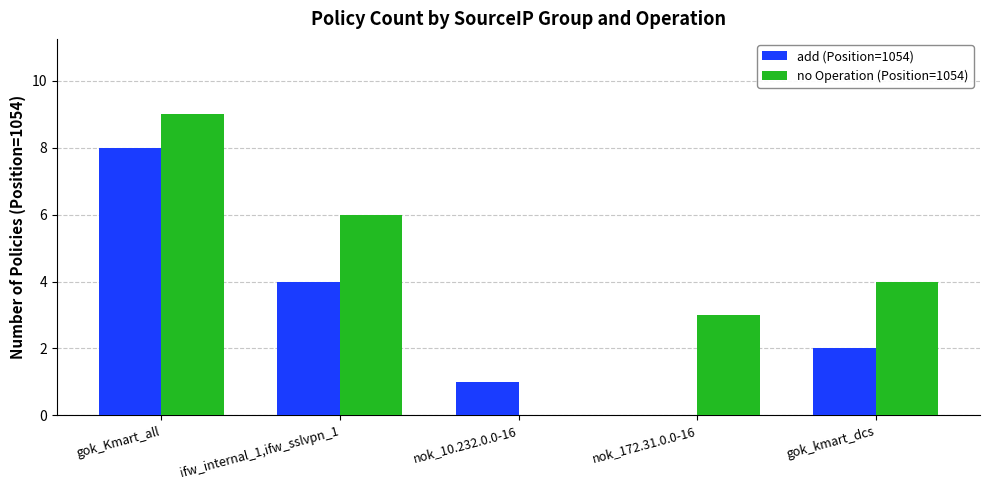

Reading right to left, what are all the values shown in this chart?

add (Position=1054): gok_kmart_dcs=2	nok_172.31.0.0-16=0	nok_10.232.0.0-16=1	ifw_internal_1,ifw_sslvpn_1=4	gok_Kmart_all=8
no Operation (Position=1054): gok_kmart_dcs=4	nok_172.31.0.0-16=3	nok_10.232.0.0-16=0	ifw_internal_1,ifw_sslvpn_1=6	gok_Kmart_all=9